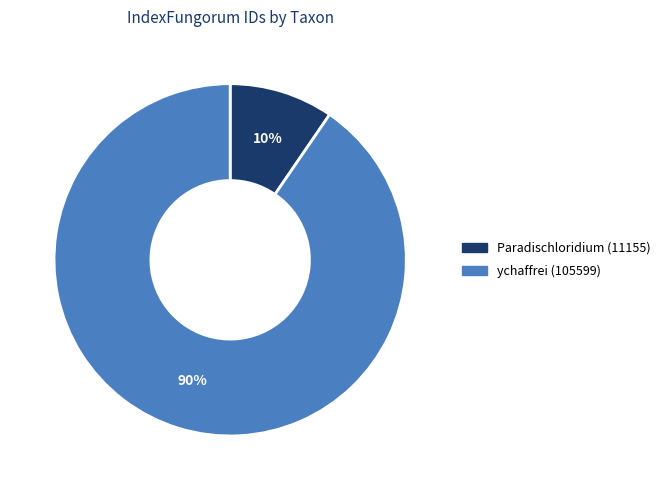

What percentage is the Paradischloridium (11155) slice, to the nearest percent?

10%